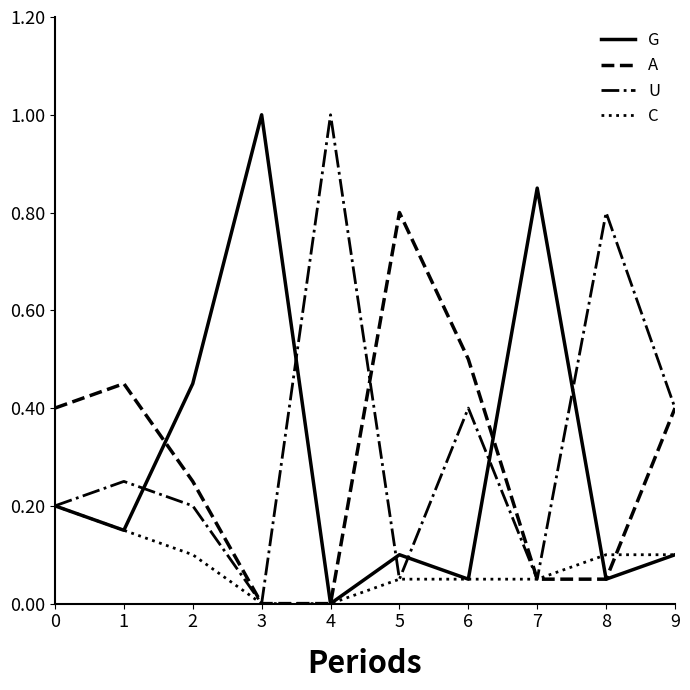

What is the total value across all series at 8?

1.0